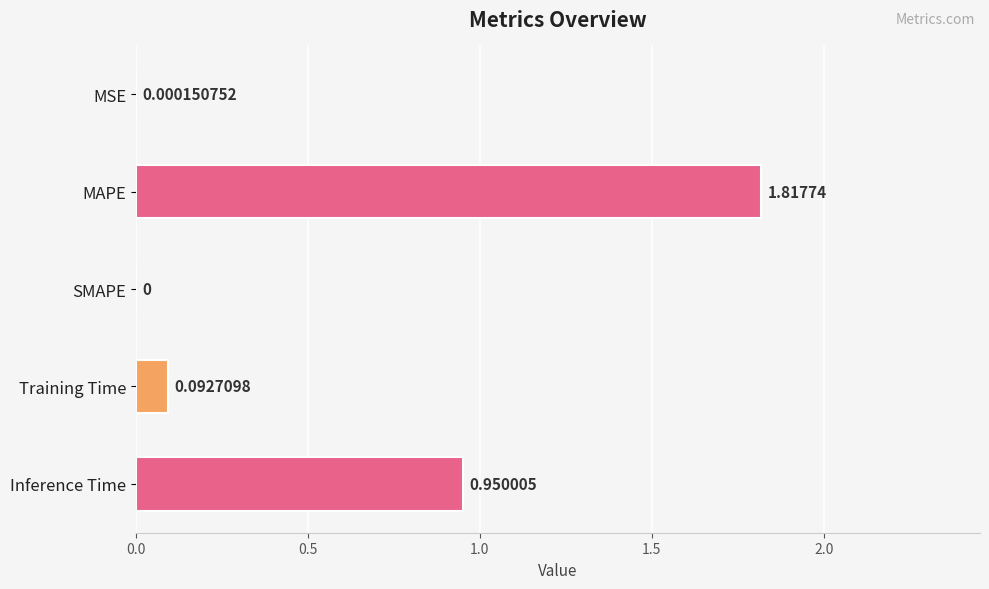

At which category does the chart reach its peak across all series?

MAPE